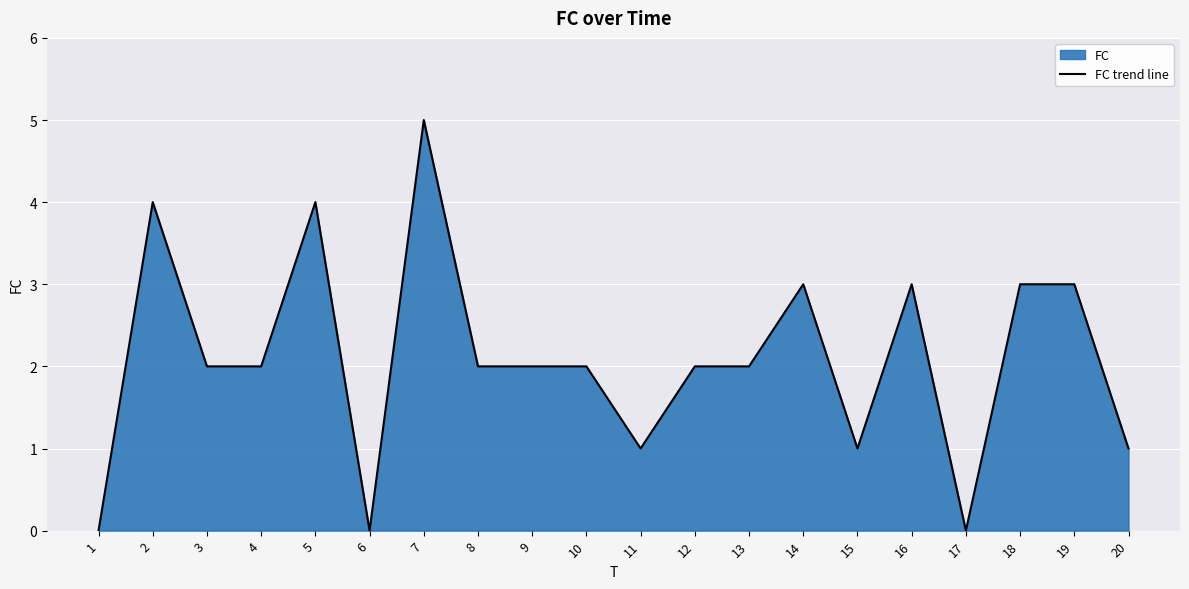

Count the number of values greater than 2.

7